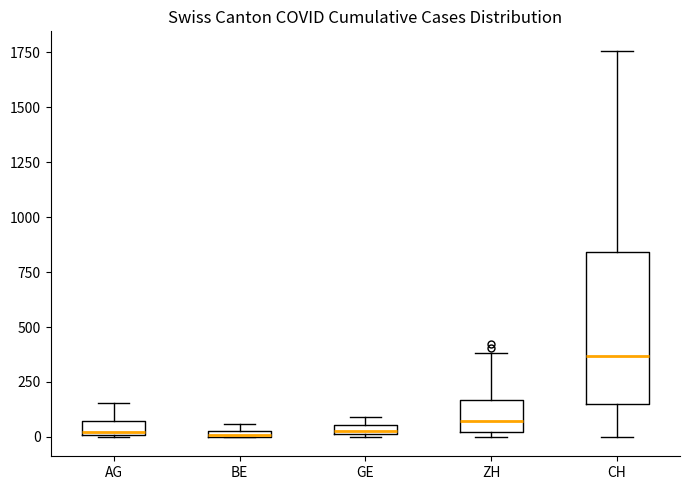

Which box has the highest median line?

CH